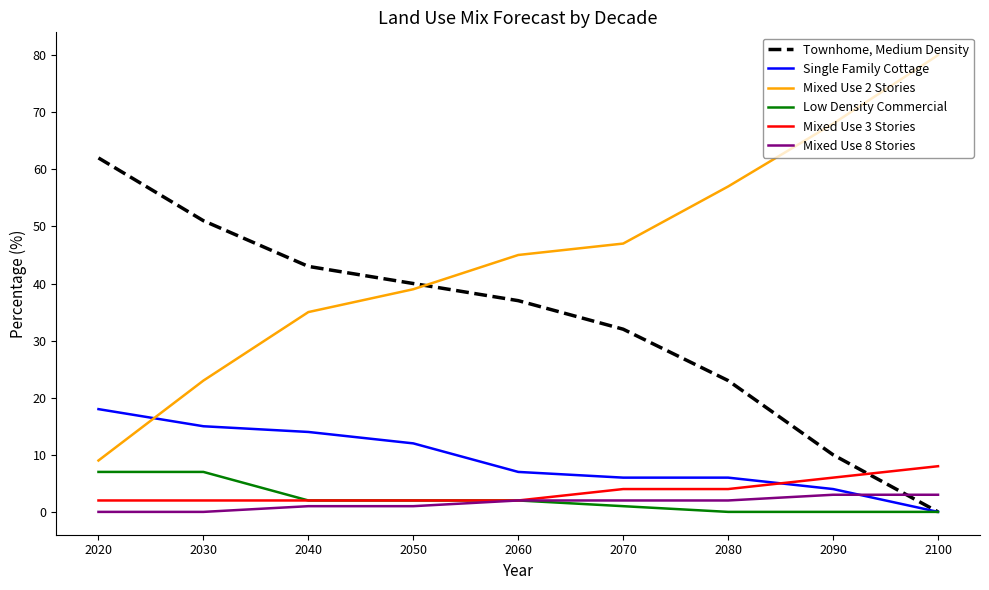

What is the difference between the Mixed Use 8 Stories values at 2040 and 2070?

1